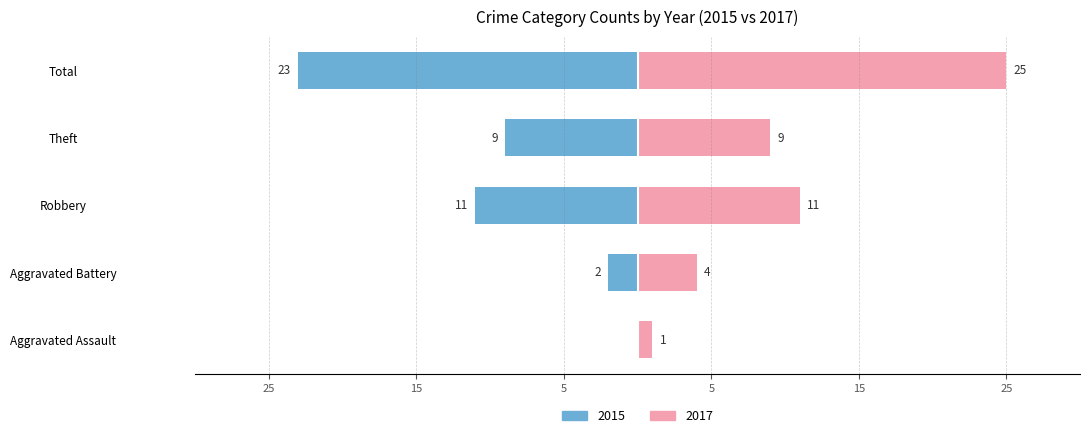

Does the chart contain stacked bars?

No